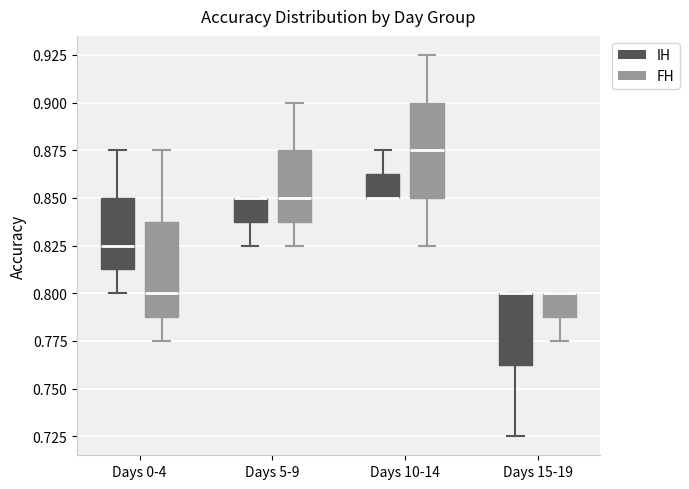

Reading left to right, read every box against the y-axis: the position of its median line, the range the box covers, and the ends of its whiskers. The values are not printed on the chart, so give them approximately, as read against the axis.

Days 0-4 (IH): median 0.825, box 0.815 to 0.850, whiskers 0.800 to 0.875
Days 0-4 (FH): median 0.800, box 0.790 to 0.840, whiskers 0.775 to 0.875
Days 5-9 (IH): median 0.850 (drawn on the box's upper edge), box 0.840 to 0.850, whiskers 0.825 to 0.850
Days 5-9 (FH): median 0.850, box 0.840 to 0.875, whiskers 0.825 to 0.900
Days 10-14 (IH): median 0.850 (drawn on the box's lower edge), box 0.850 to 0.865, whiskers 0.850 to 0.875
Days 10-14 (FH): median 0.875, box 0.850 to 0.900, whiskers 0.825 to 0.925
Days 15-19 (IH): median 0.800 (drawn on the box's upper edge), box 0.765 to 0.800, whiskers 0.725 to 0.800
Days 15-19 (FH): median 0.800 (drawn on the box's upper edge), box 0.790 to 0.800, whiskers 0.775 to 0.800